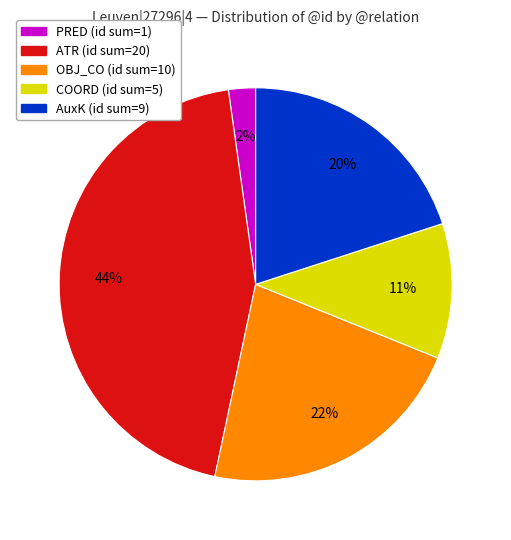

Does any single category account for the majority?

No